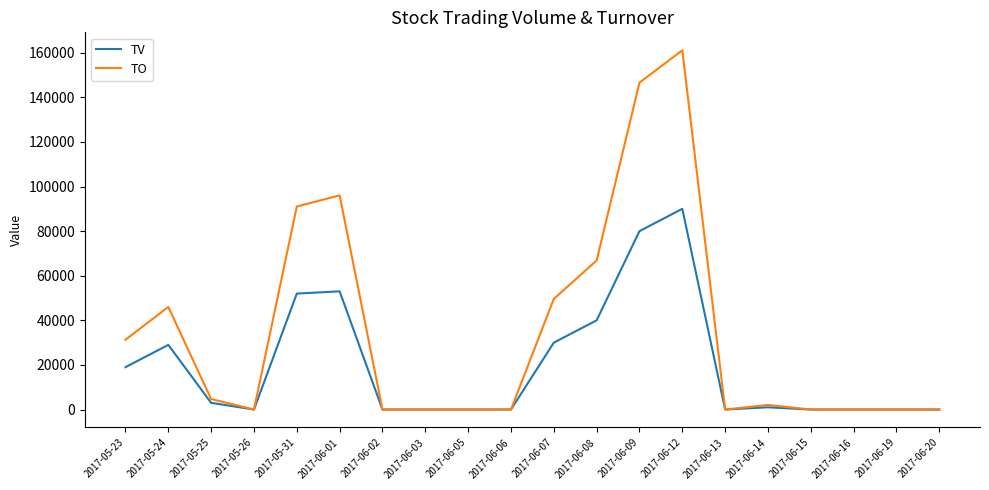

The value of TO at 2017-06-03 is 0. True or false?

True